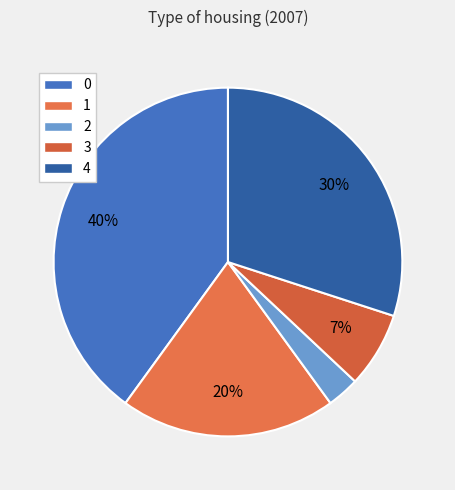

Does 4 account for over 50% of the chart?

No